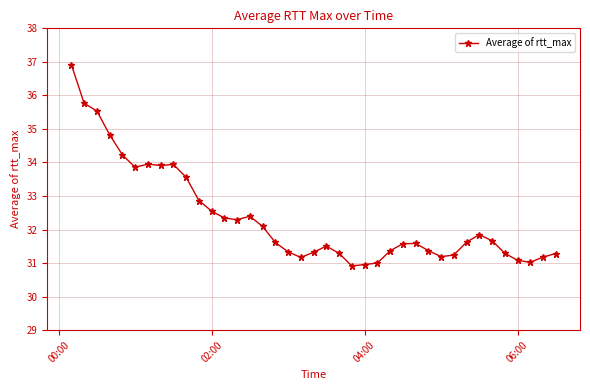

What is the difference between the maximum and minimum values?

6.0